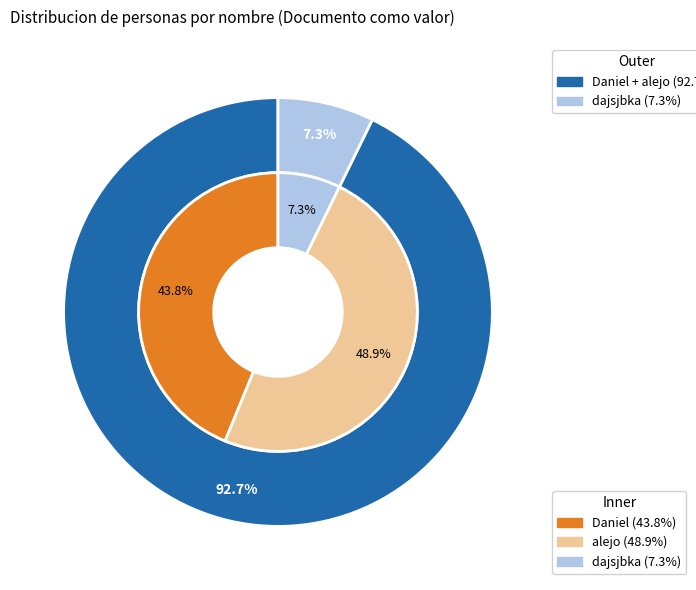

What is the largest slice in the pie chart?

alejo